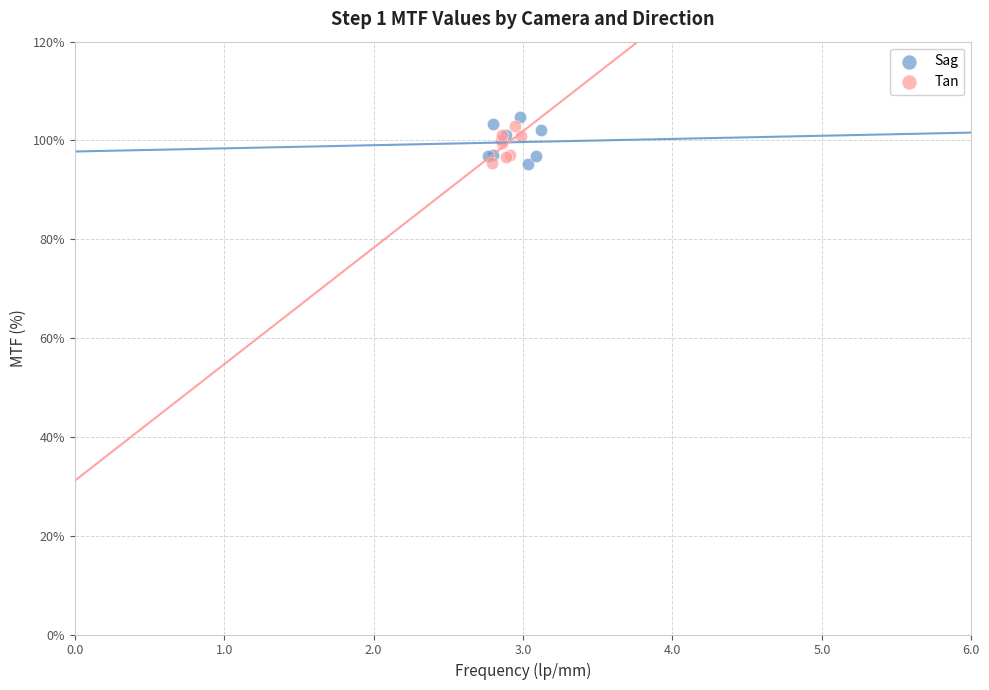

Which series has the widest spread of Y values?

Sag